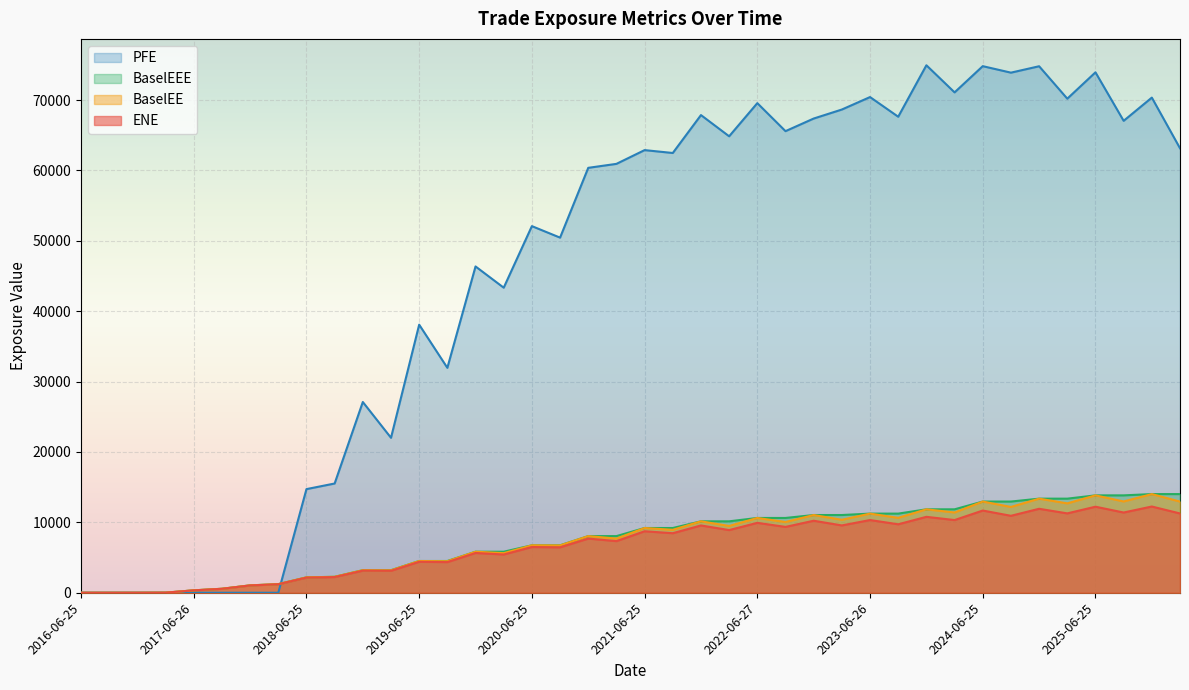

What is the difference between the maximum and second lowest values in the ENE series?

12253.1